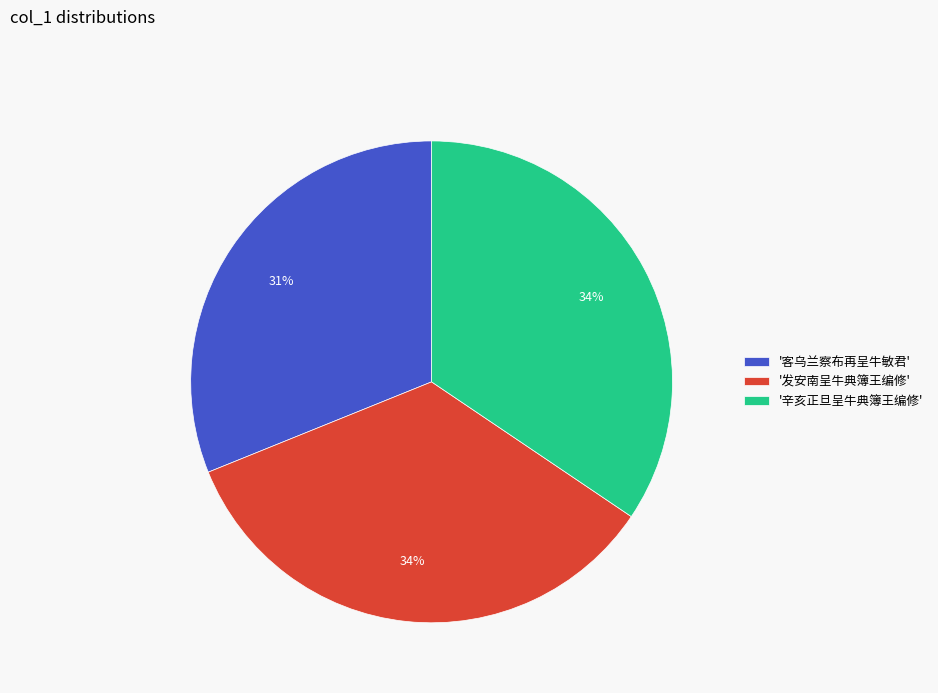

How many segments does this pie chart have?

3